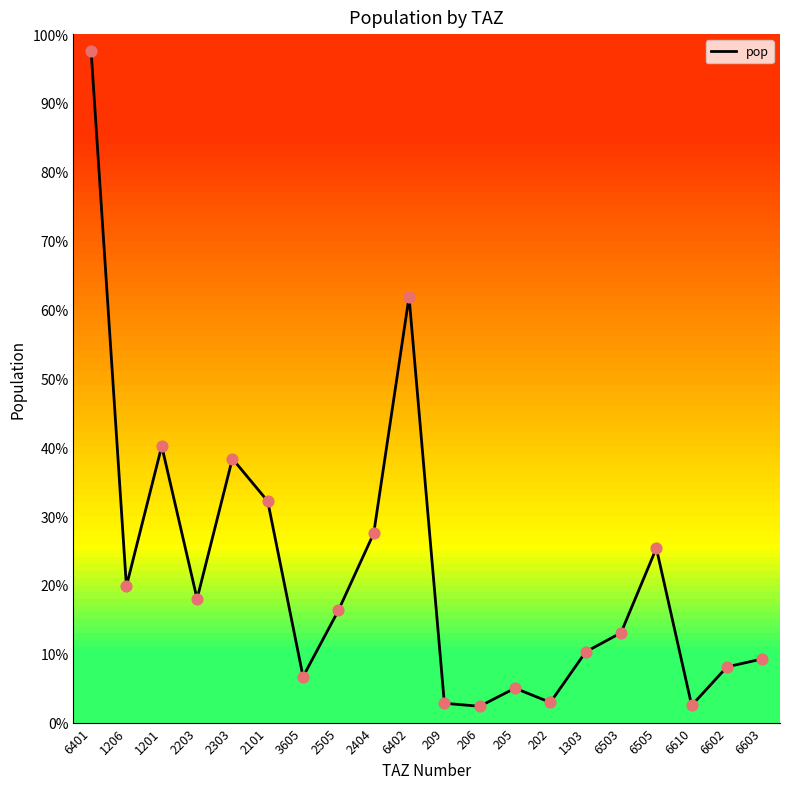

Between 3605 and 209, which is larger?

3605